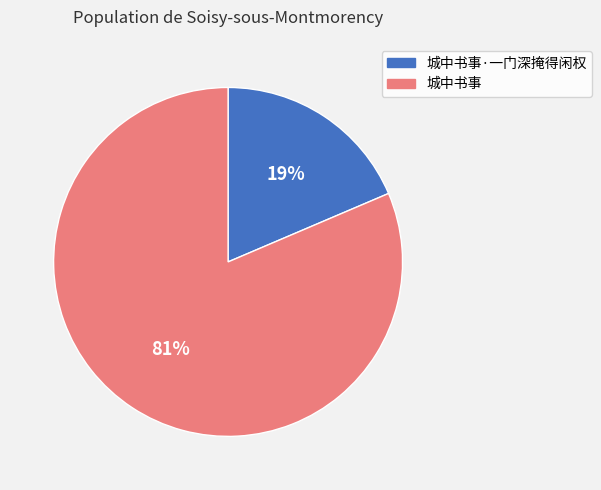

Between 城中书事·一门深掩得闲权 and 城中书事, which is larger?

城中书事